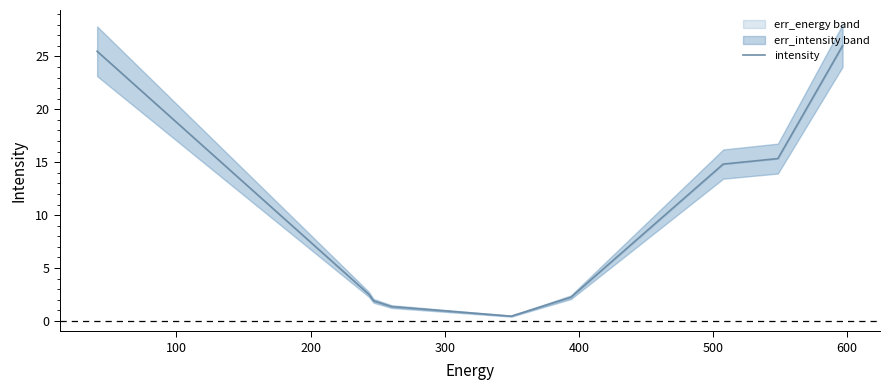

The chart shows a value of 0.1 at 400. True or false?

False